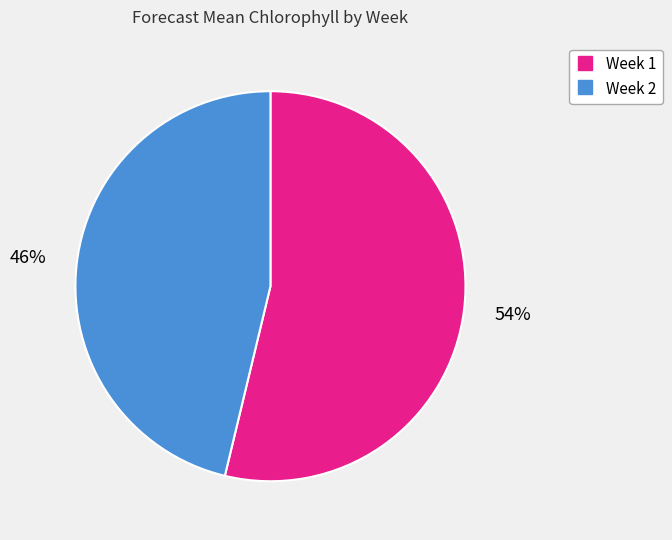

To the nearest percent, what is the average slice percentage?

50%